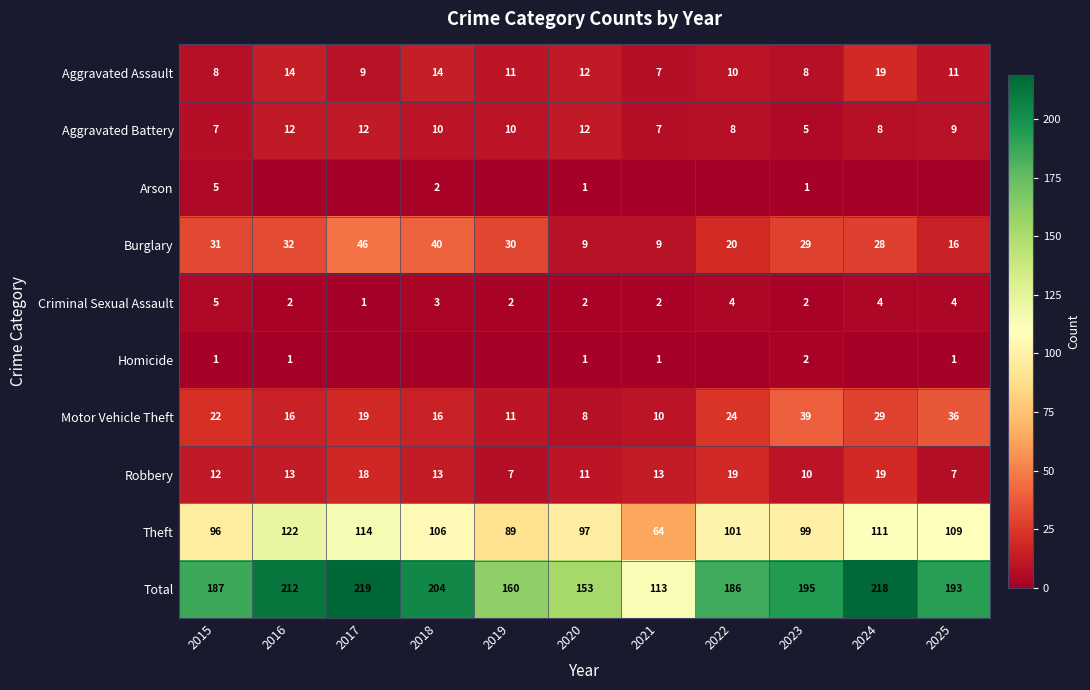

Is it true that Theft equals 20 at 2023?

False